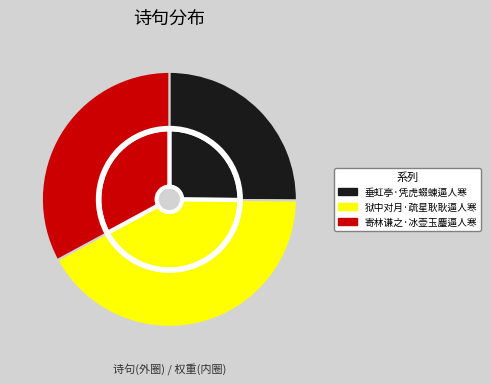

The 垂虹亭·凭虎蝃蝀逼人寒 slice represents 20% of the pie. True or false?

False